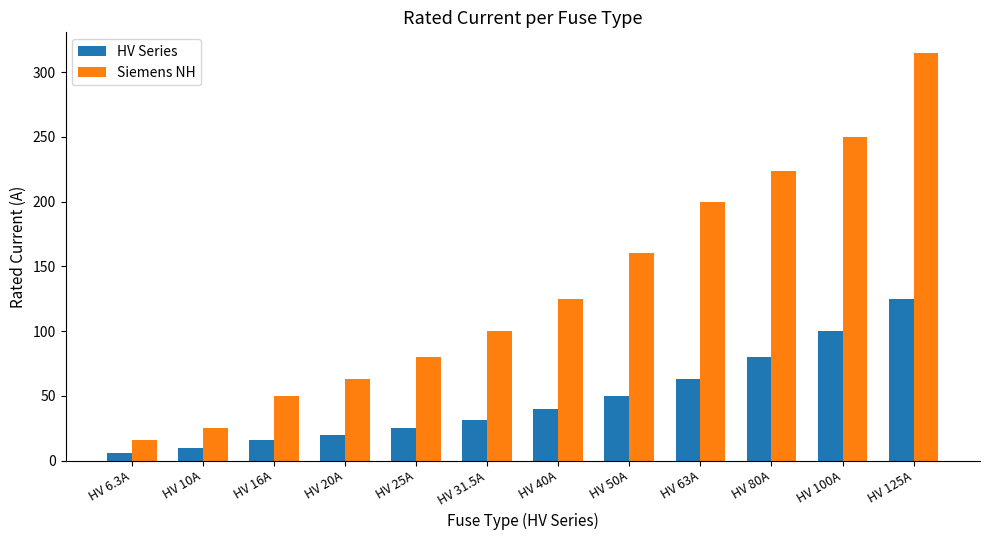

Is it true that Siemens NH equals 34.3 at HV 16A?

False